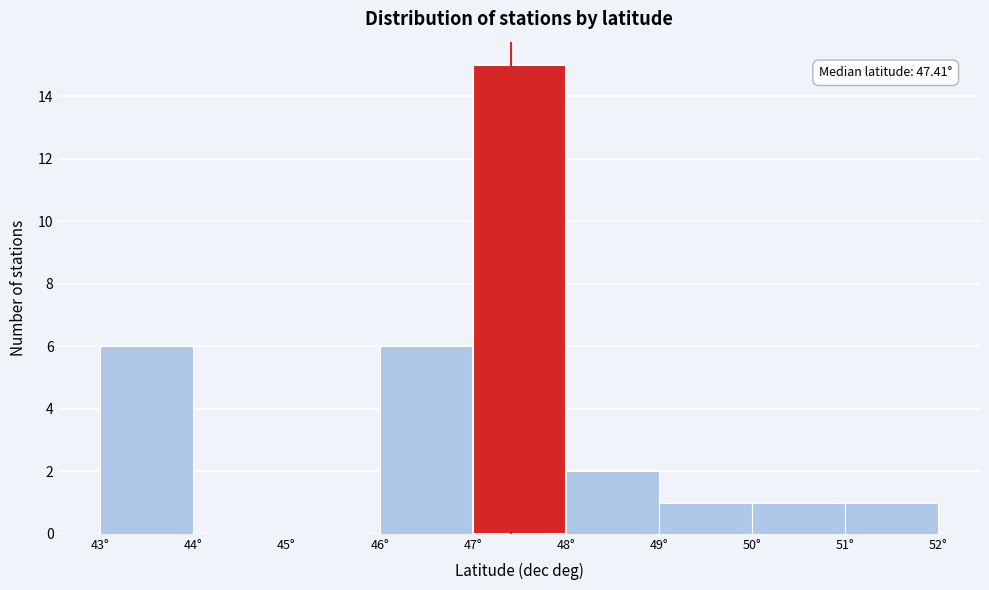

Over which range of the x-axis is the bar tallest?

47 to 48